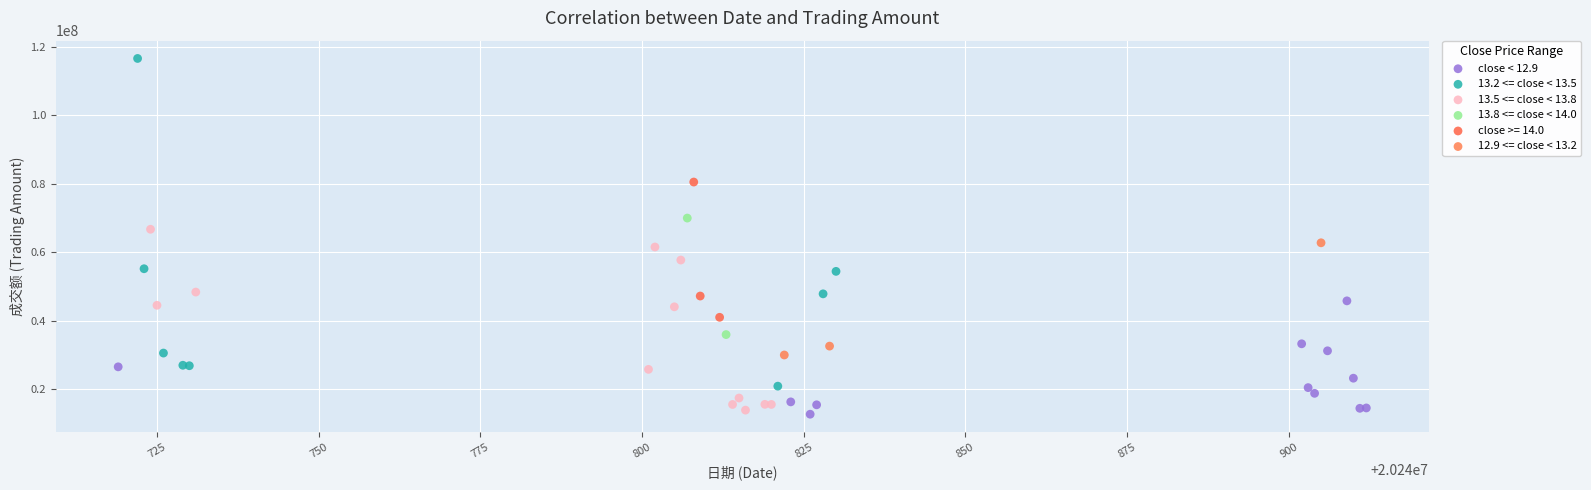

Which series reaches the maximum Y coordinate?

13.2 <= close < 13.5